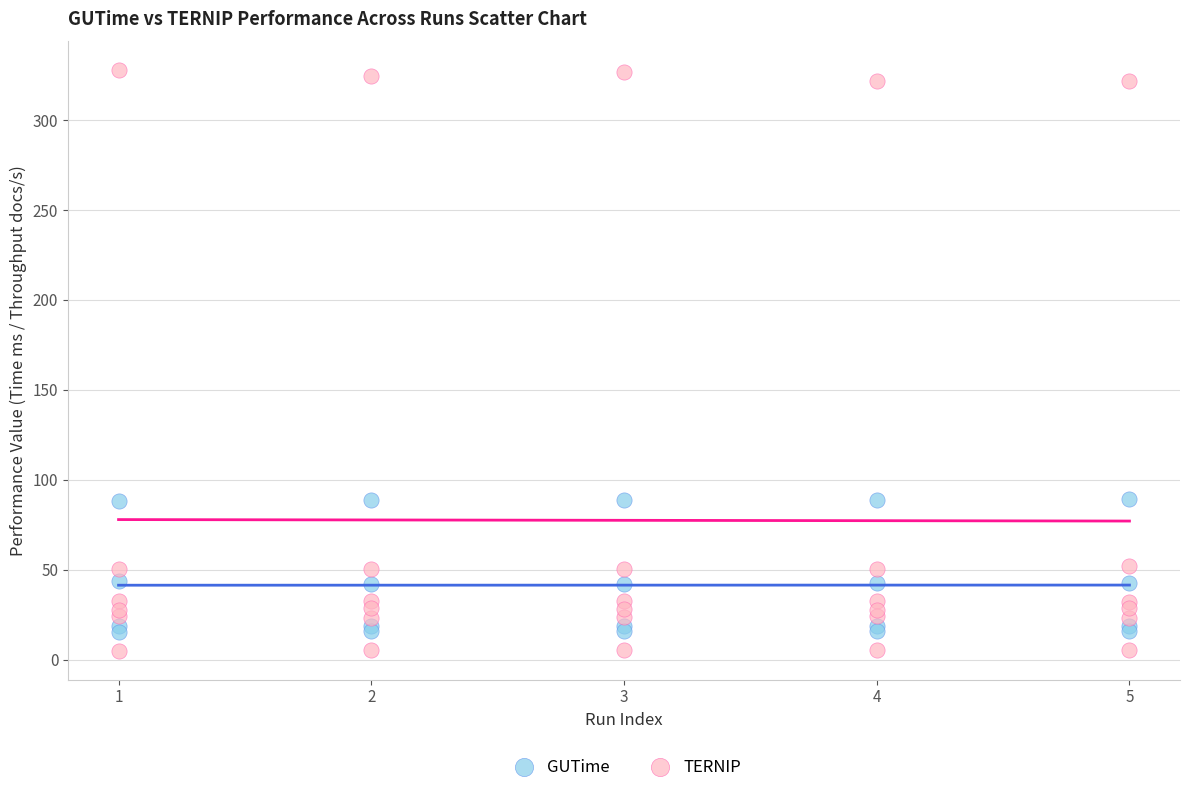

Which series contains the highest Y value?

TERNIP